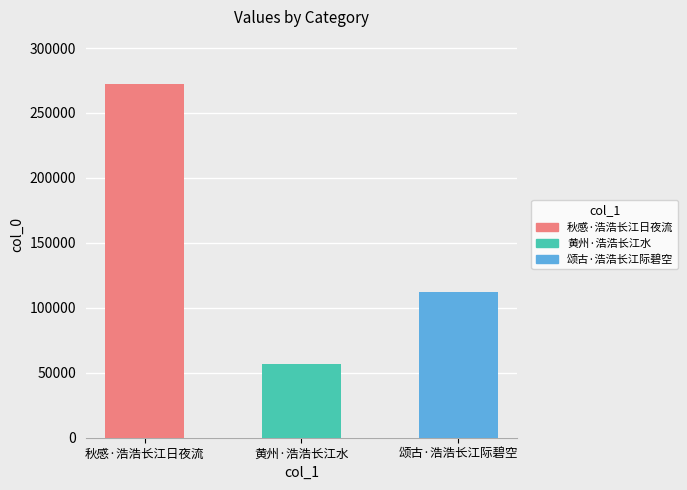

What is the sum of the values at 颂古·浩浩长江际碧空 and 黄州·浩浩长江水?

168933